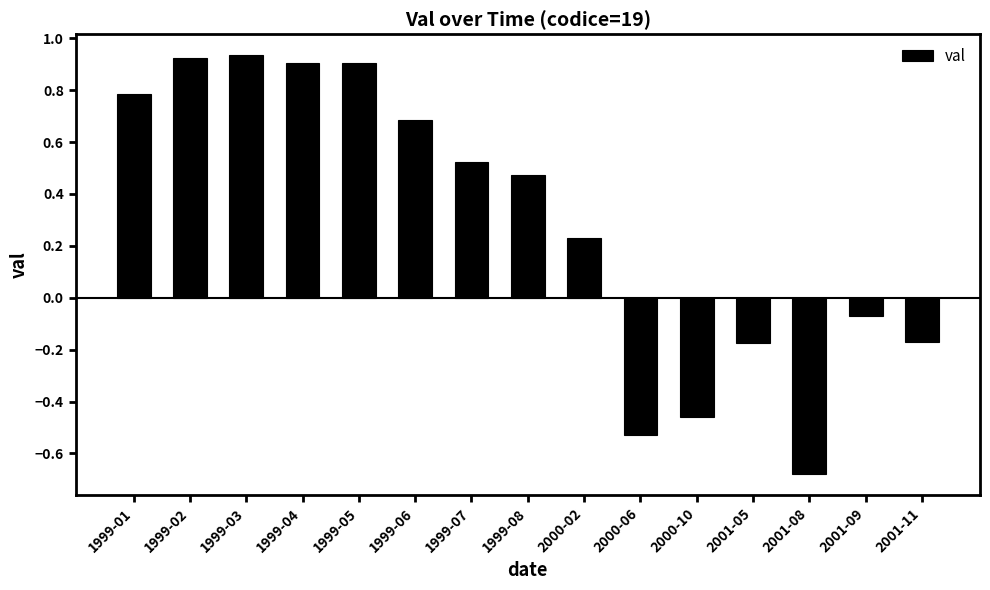

What is the difference between the values at 2000-02 and 1999-04?

0.7